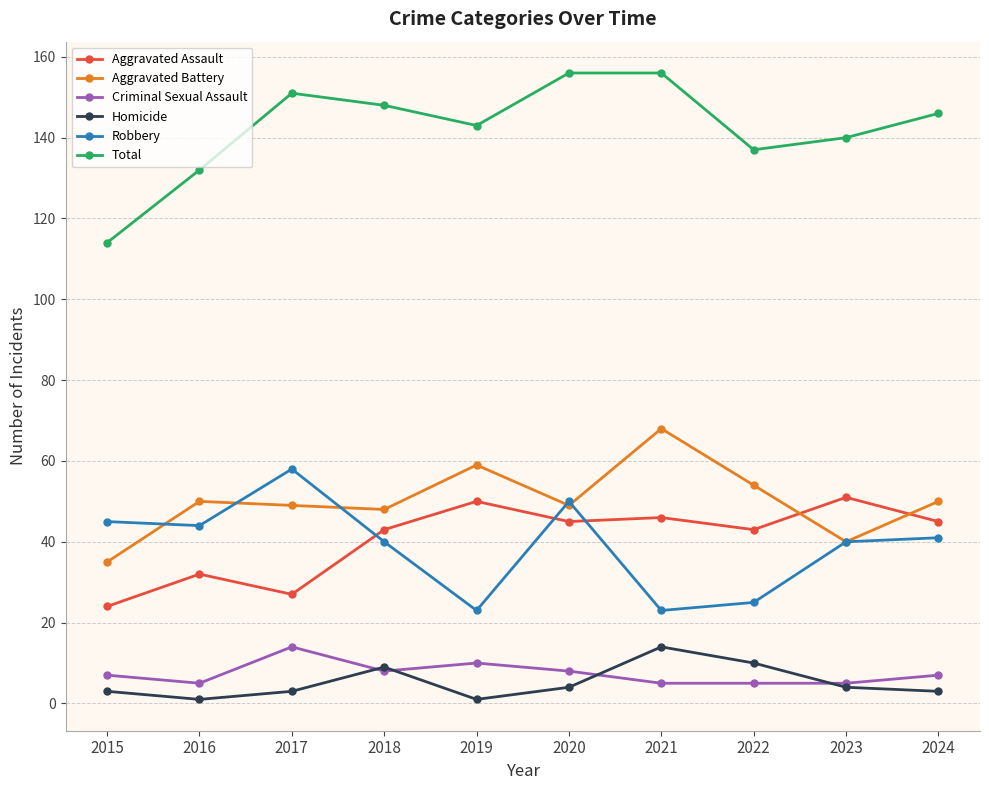

The value of Robbery at 2016 is 44. True or false?

True